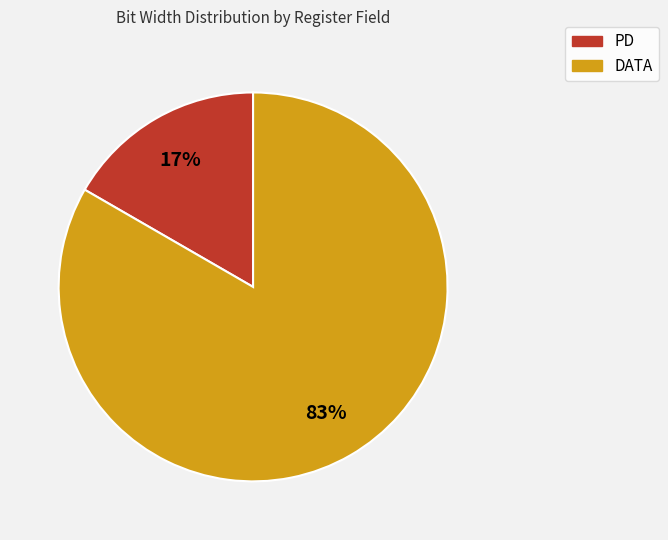

Rank the categories by value from highest to lowest.

DATA, PD